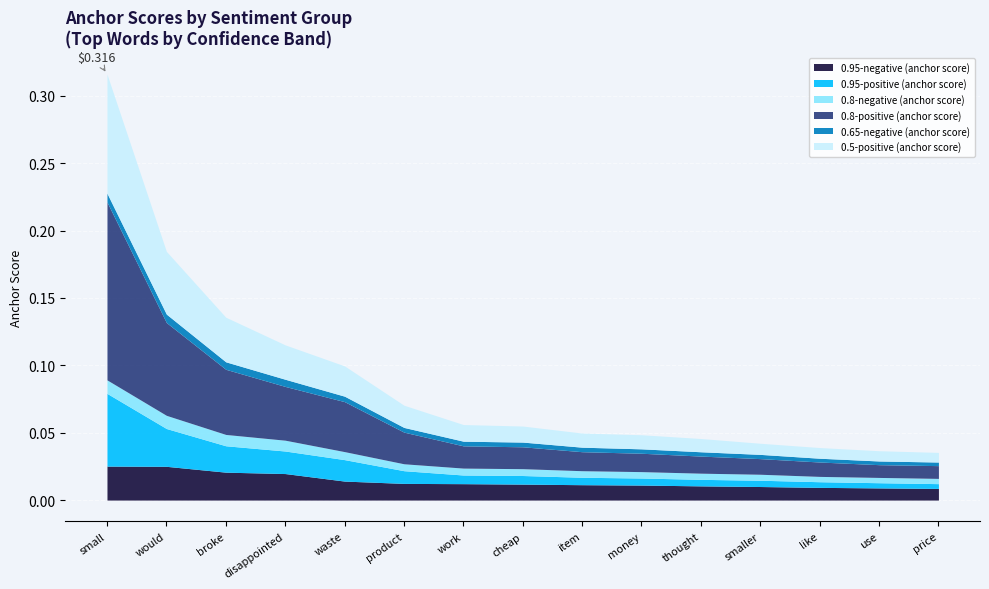

Reading left to right, transcribe all the data shown in this chart.

0.95-negative (anchor score): small=0.0	would=0.0	broke=0.0	disappointed=0.0	waste=0.0	product=0.0	work=0.0	cheap=0.0	item=0.0	money=0.0	thought=0.0	smaller=0.0	like=0.0	use=0.0	price=0.0
0.95-positive (anchor score): small=0.1	would=0.0	broke=0.0	disappointed=0.0	waste=0.0	product=0.0	work=0.0	cheap=0.0	item=0.0	money=0.0	thought=0.0	smaller=0.0	like=0.0	use=0.0	price=0.0
0.8-negative (anchor score): small=0.0	would=0.0	broke=0.0	disappointed=0.0	waste=0.0	product=0.0	work=0.0	cheap=0.0	item=0.0	money=0.0	thought=0.0	smaller=0.0	like=0.0	use=0.0	price=0.0
0.8-positive (anchor score): small=0.1	would=0.1	broke=0.0	disappointed=0.0	waste=0.0	product=0.0	work=0.0	cheap=0.0	item=0.0	money=0.0	thought=0.0	smaller=0.0	like=0.0	use=0.0	price=0.0
0.65-negative (anchor score): small=0.0	would=0.0	broke=0.0	disappointed=0.0	waste=0.0	product=0.0	work=0.0	cheap=0.0	item=0.0	money=0.0	thought=0.0	smaller=0.0	like=0.0	use=0.0	price=0.0
0.5-positive (anchor score): small=0.1	would=0.0	broke=0.0	disappointed=0.0	waste=0.0	product=0.0	work=0.0	cheap=0.0	item=0.0	money=0.0	thought=0.0	smaller=0.0	like=0.0	use=0.0	price=0.0